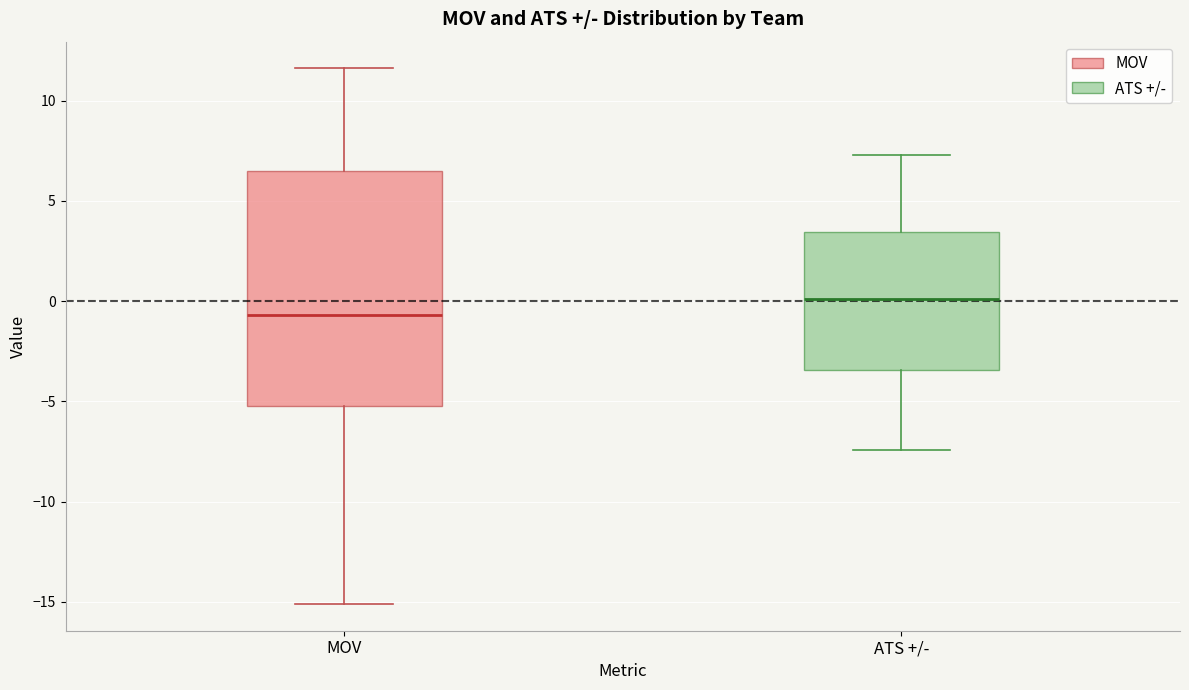

Reading left to right, transcribe this box plot: for each box, give where its median line is, the range the box spans, and where its two whiskers end, as read against the y-axis. The values are not printed on the chart, so give them approximately, as read against the axis.

MOV: median -0.5, box -5.0 to 6.5, whiskers -15.0 to 11.5
ATS +/-: median 0.0, box -3.5 to 3.5, whiskers -7.5 to 7.5